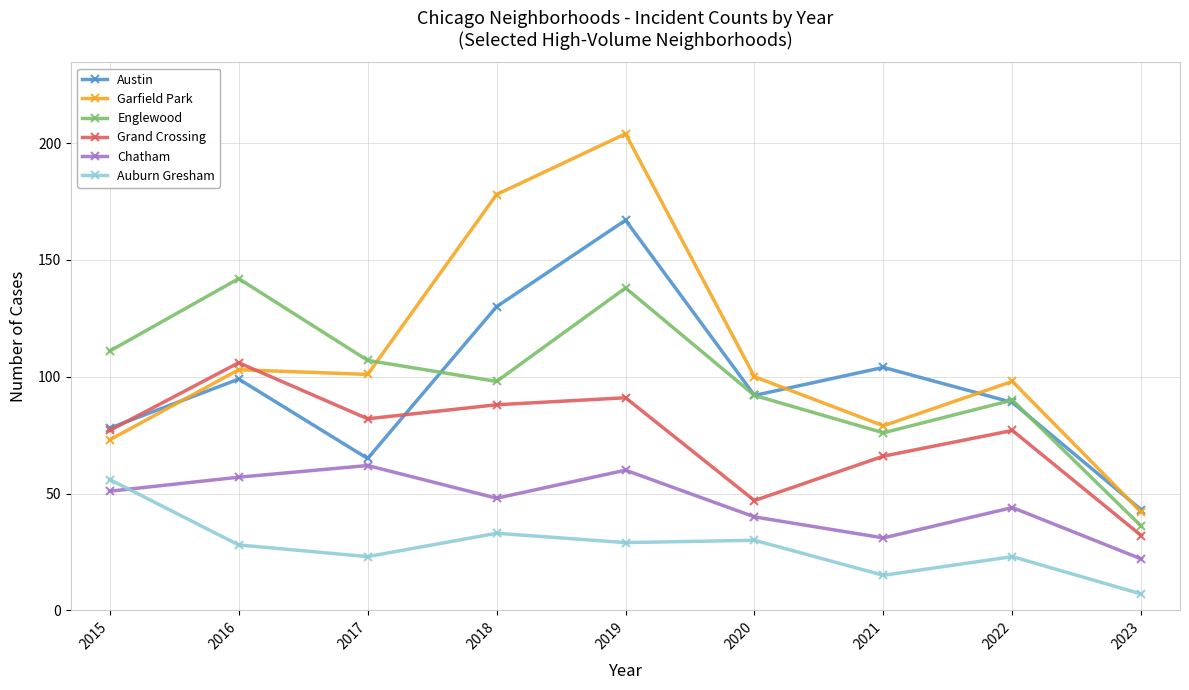

What is the total value across all series at 2019?

689